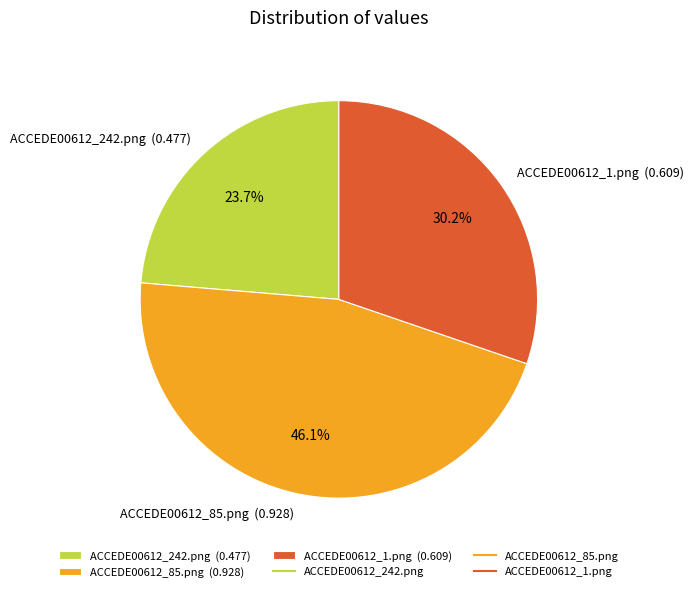

To the nearest percent, what is the average slice percentage?

33%